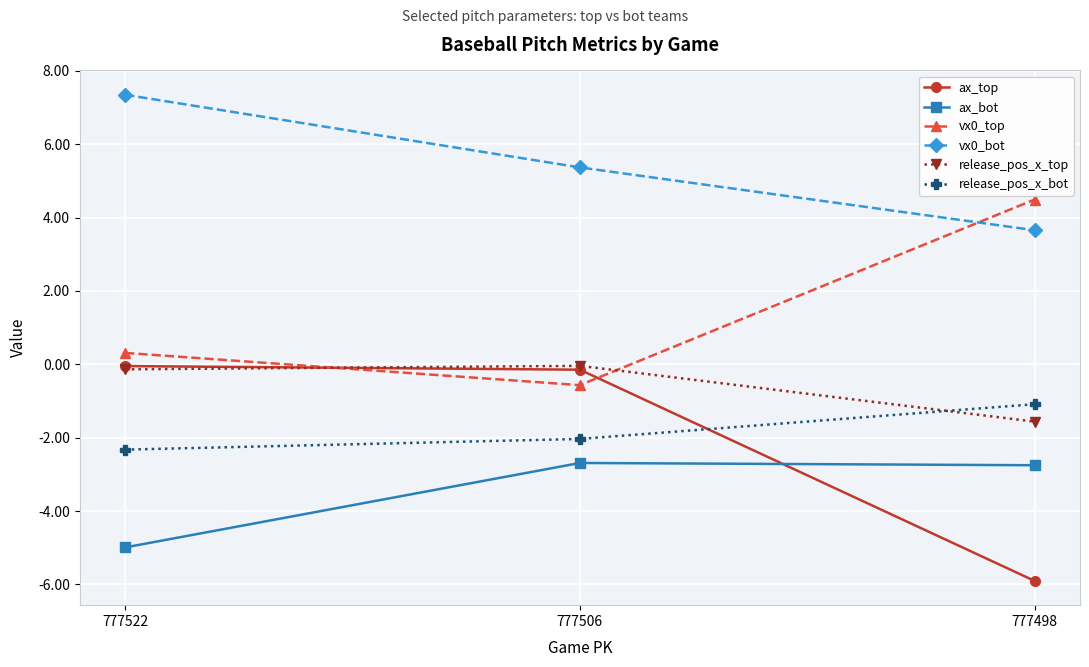

What is the value of the release_pos_x_top point at the 3rd from the left?

-1.6